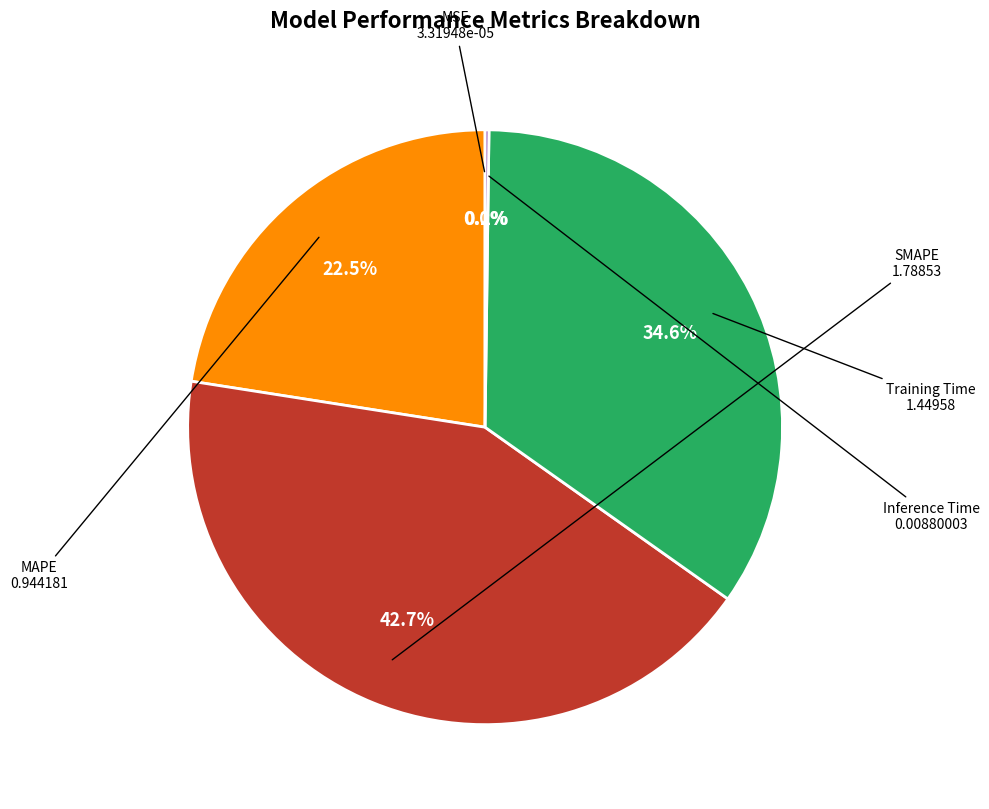

To the nearest percent, what is the average slice percentage?

20%